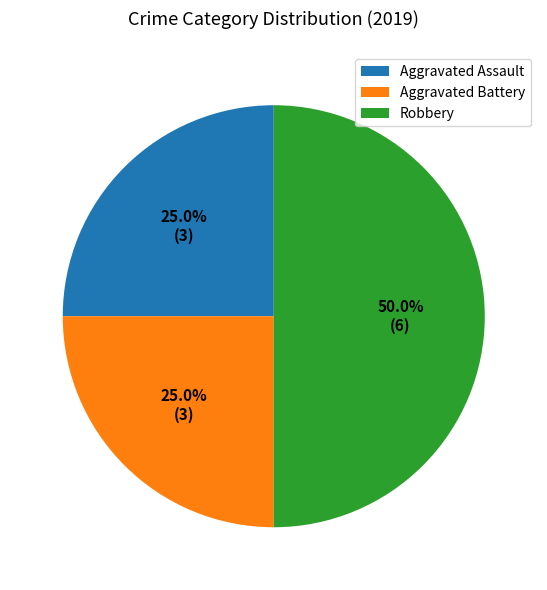

Which slice is the largest?

Robbery